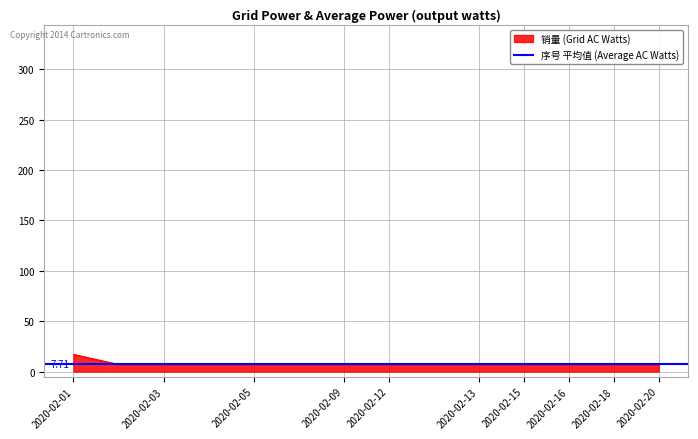

Approximately how many times larger is the value at 2020-02-20 compared to 2020-02-03?

1.0